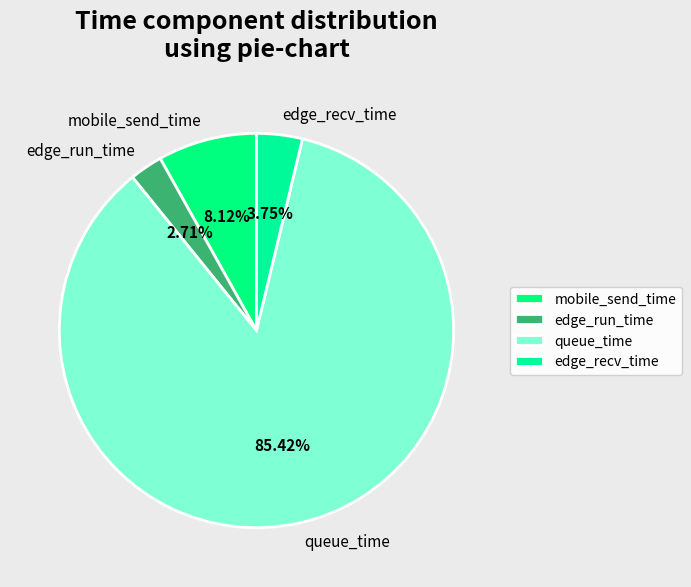

Between edge_run_time and queue_time, which is larger?

queue_time